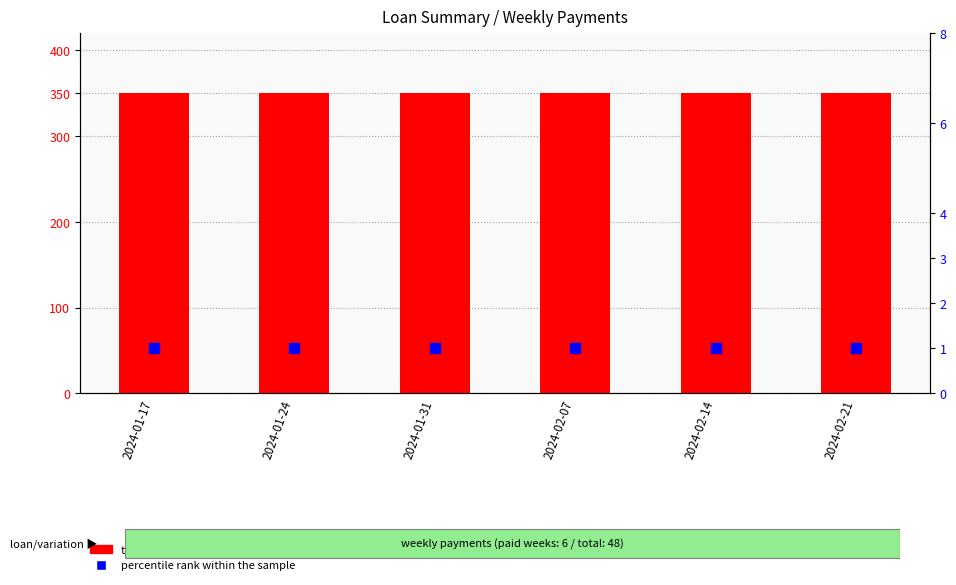

Reading left to right, extract all data points from this chart.

transformed count: 350	350	350	350	350	350
percentile rank within the sample: 1	1	1	1	1	1